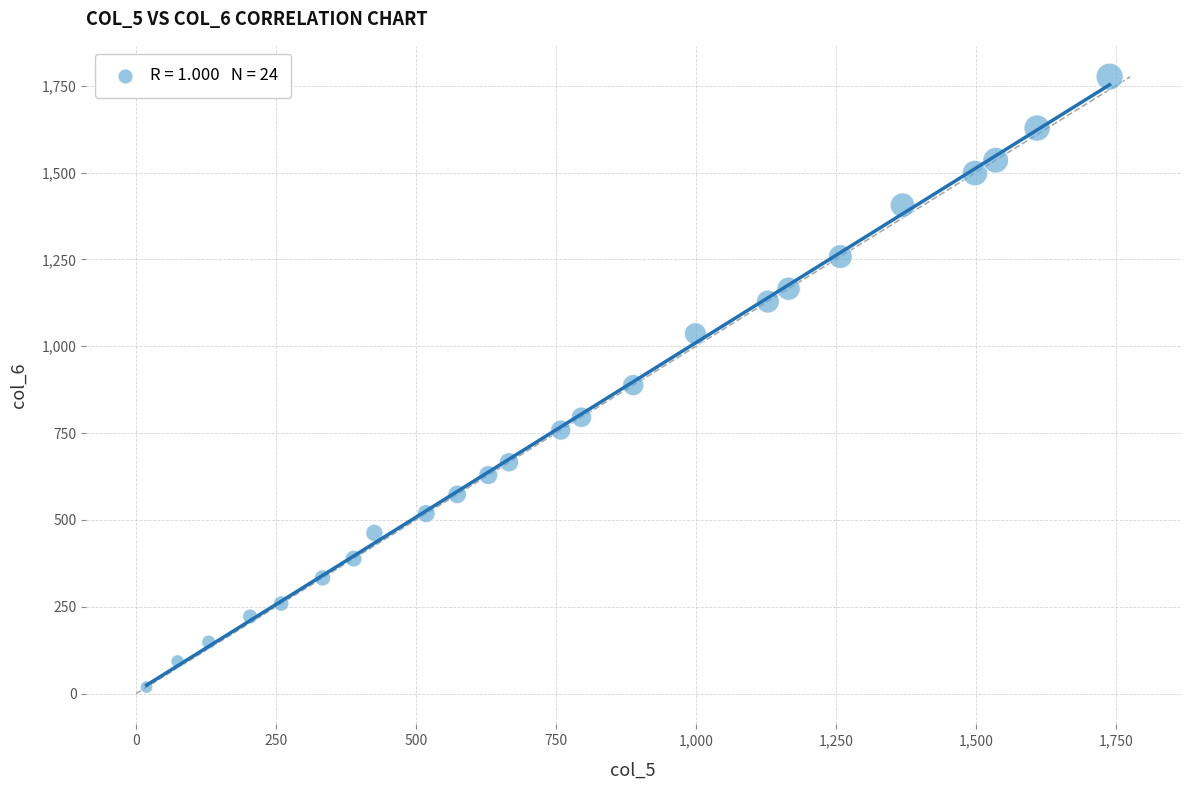

What is the range of X values (max minus min)?

1720.5